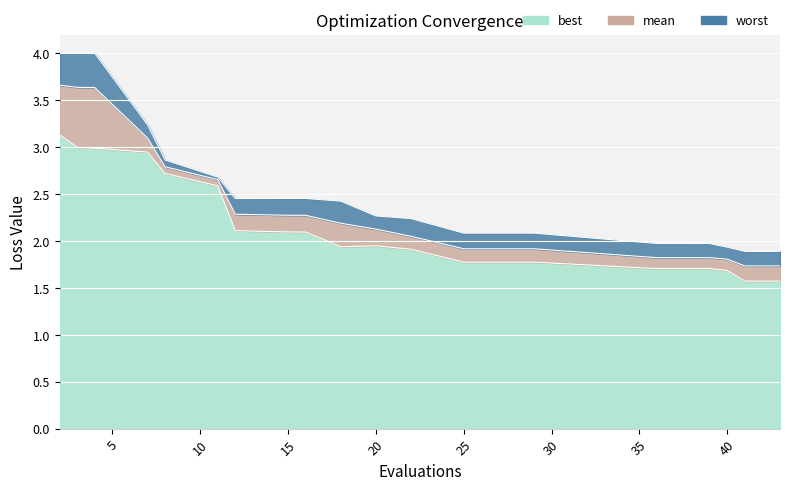

Is it true that worst equals 3.6 at 16?

False